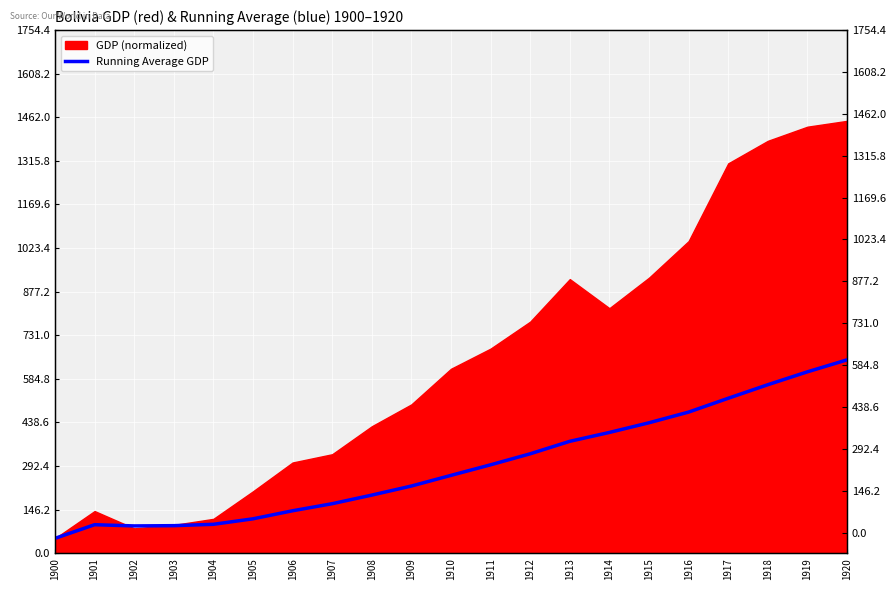

Count the number of categories in the chart.

21